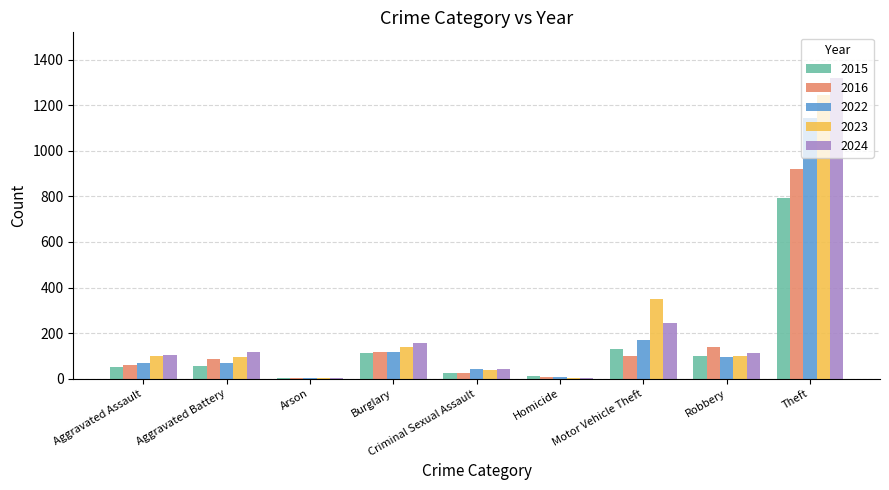

Is it true that 2024 equals 244 at Motor Vehicle Theft?

True